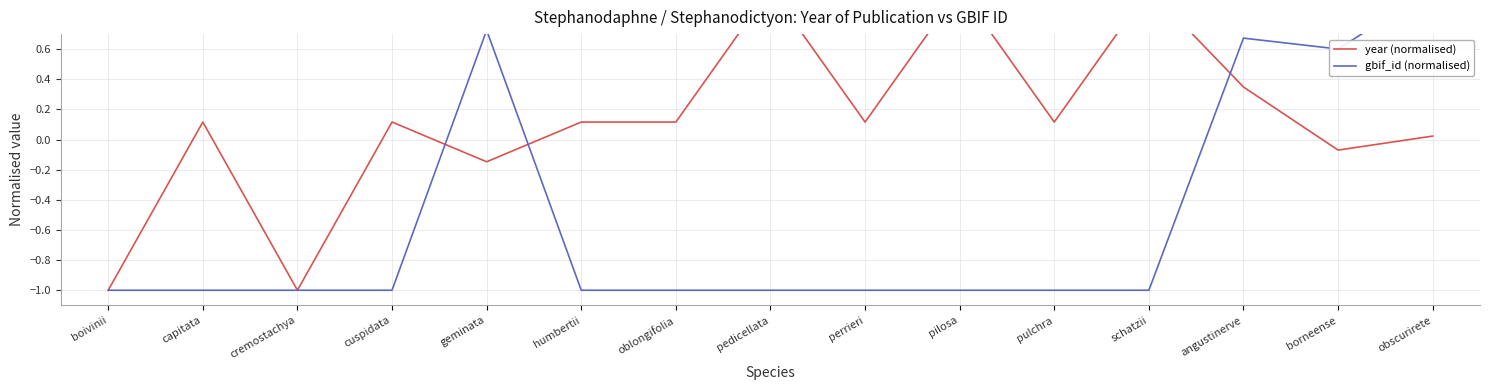

True or false: gbif_id (normalised) has a value of -1.0 at cremostachya.

True